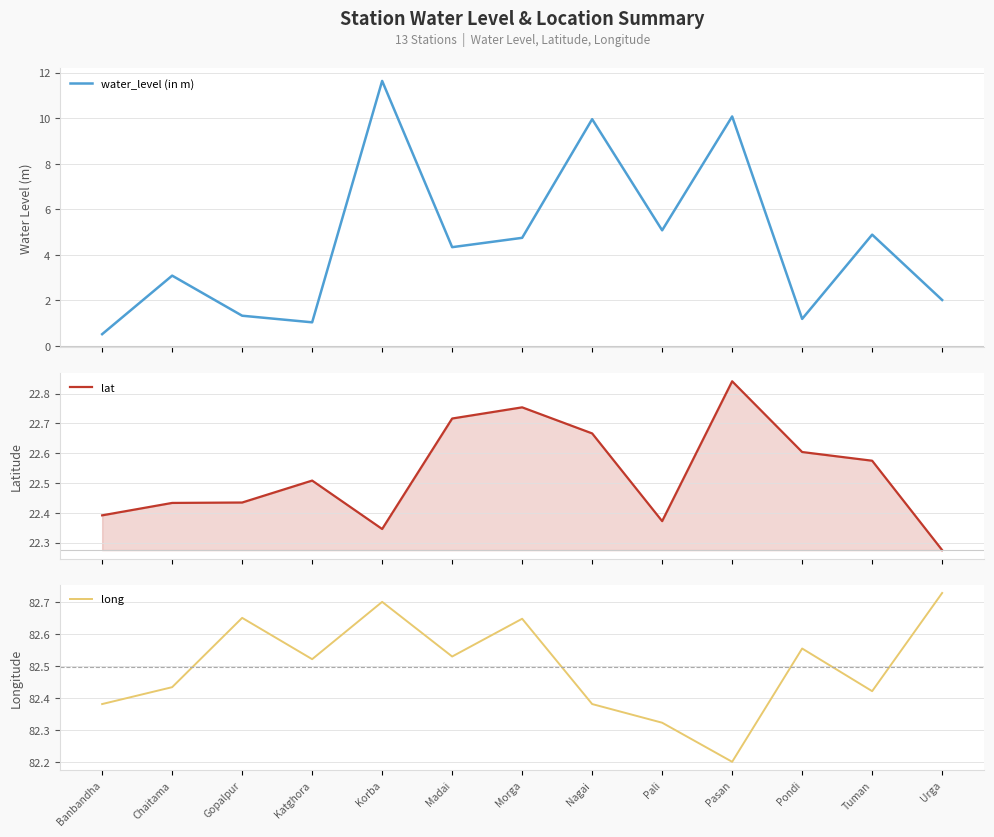

What value does the long series have at Madai?

82.5